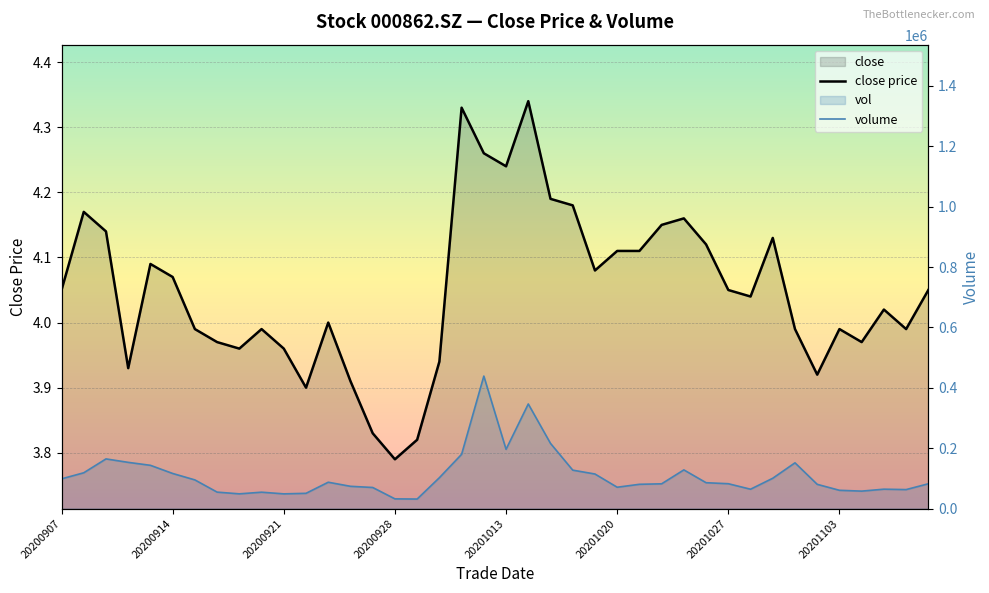

How many interior local peaks does the volume series have?

8